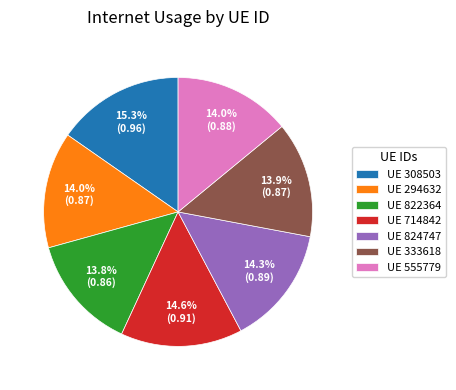

Combined, do UE 824747 and UE 333618 account for over 50%?

No